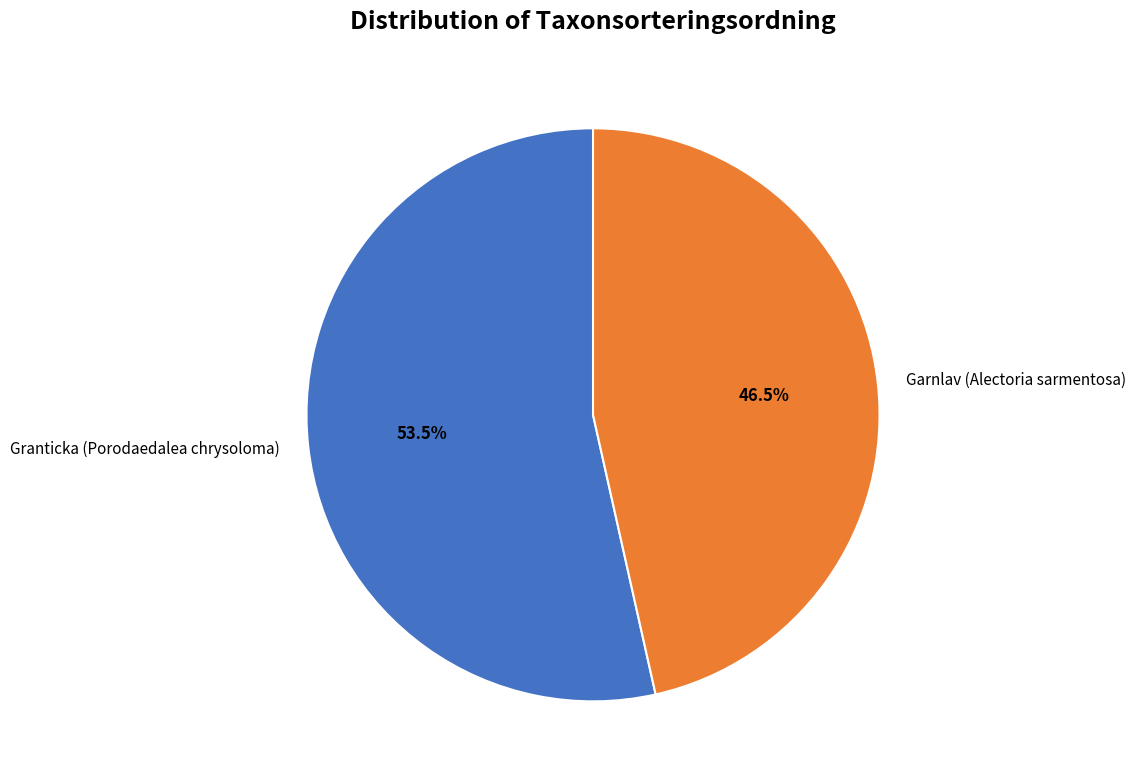

Is there a majority slice in this chart?

Yes